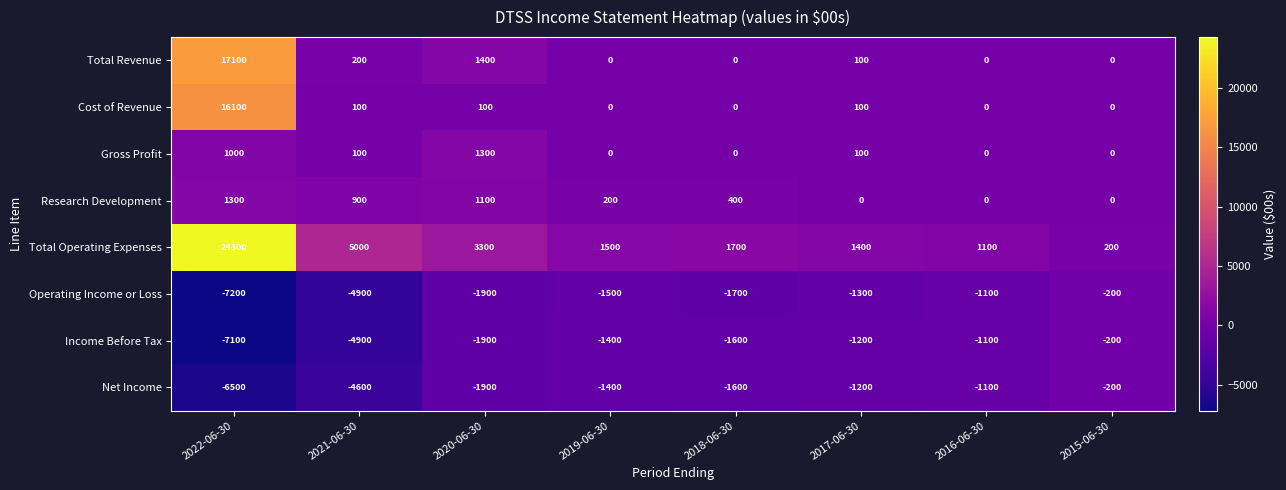

At which category does the chart reach its minimum across all series?

2022-06-30